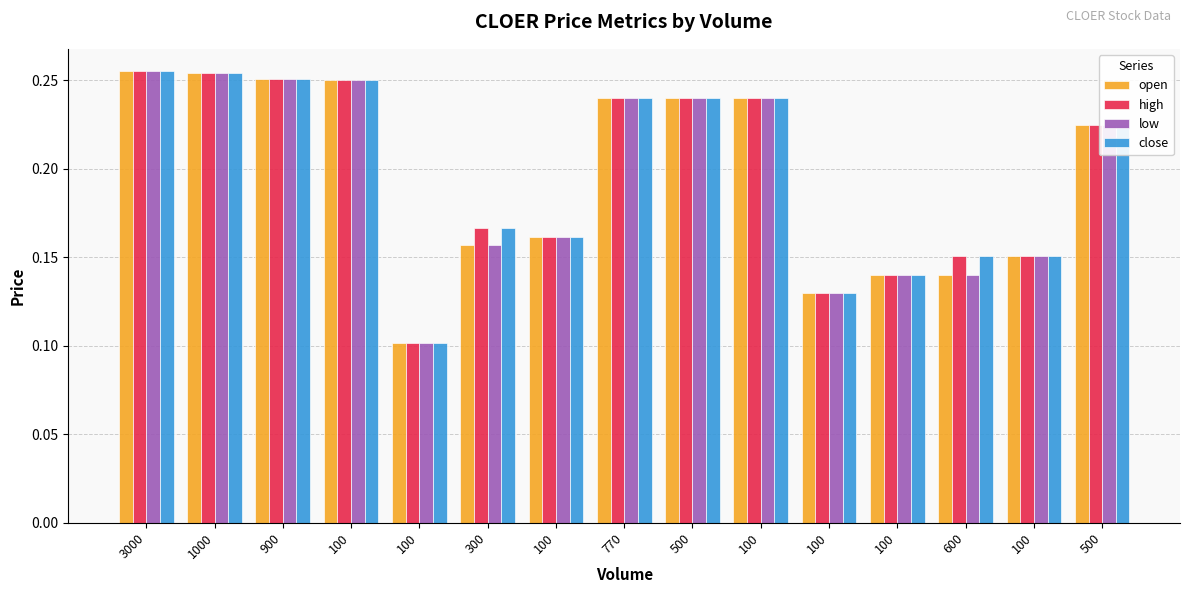

How many categories are shown in the chart?

15